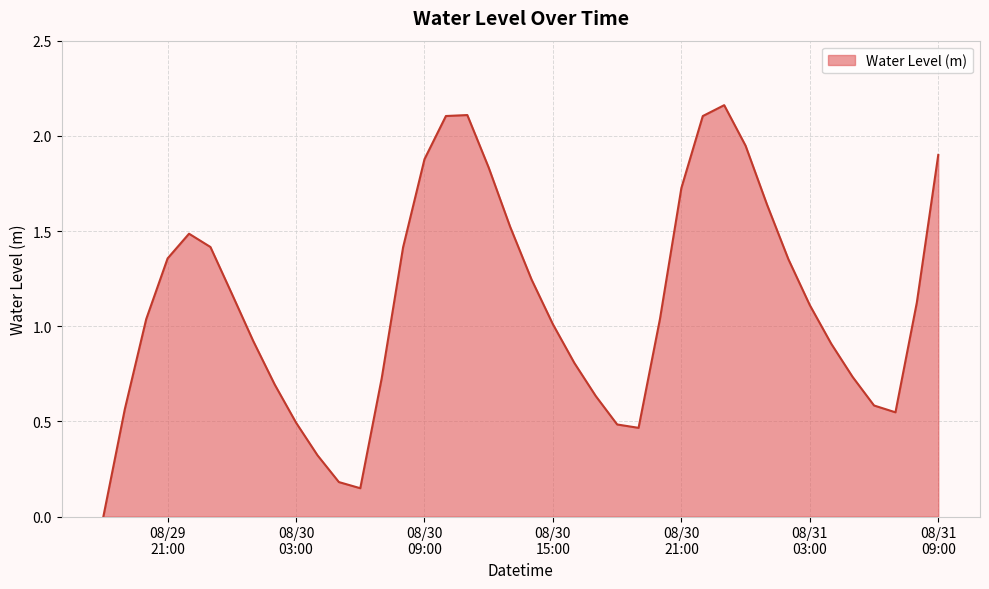

Does the chart display data point markers on the line(s)?

No